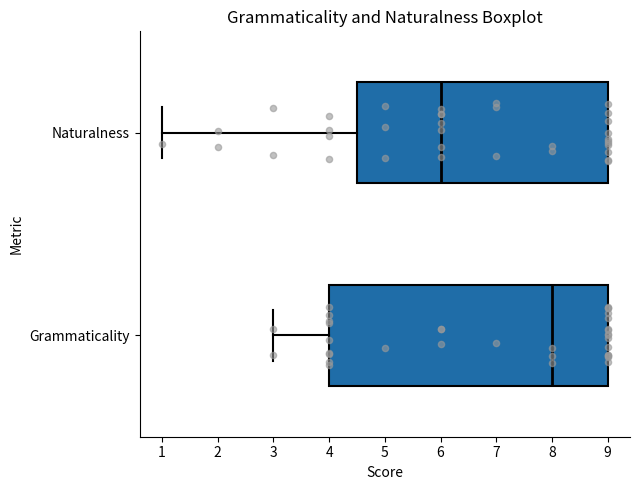

Comparing the boxes themselves (not the whiskers), which one is the widest?

Grammaticality